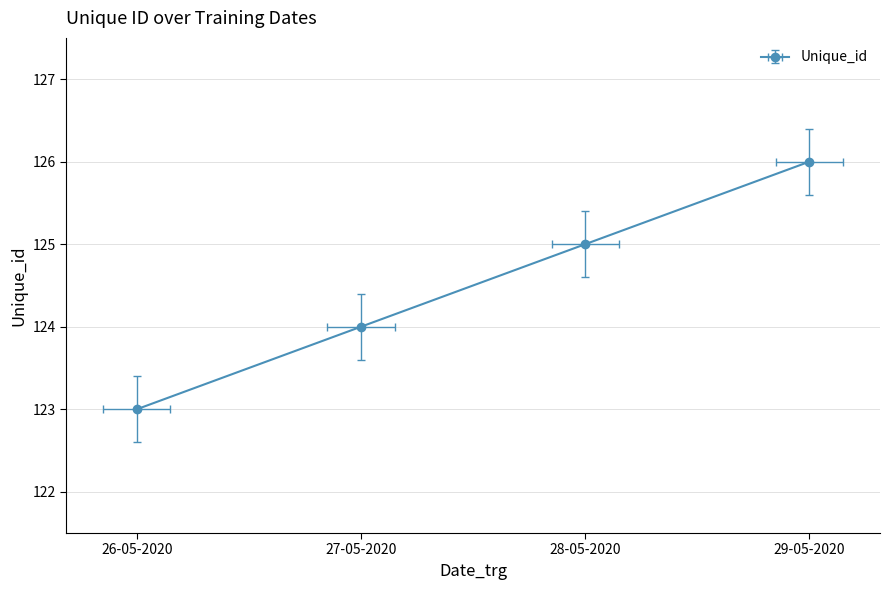

What is the minimum value shown in the chart?

123